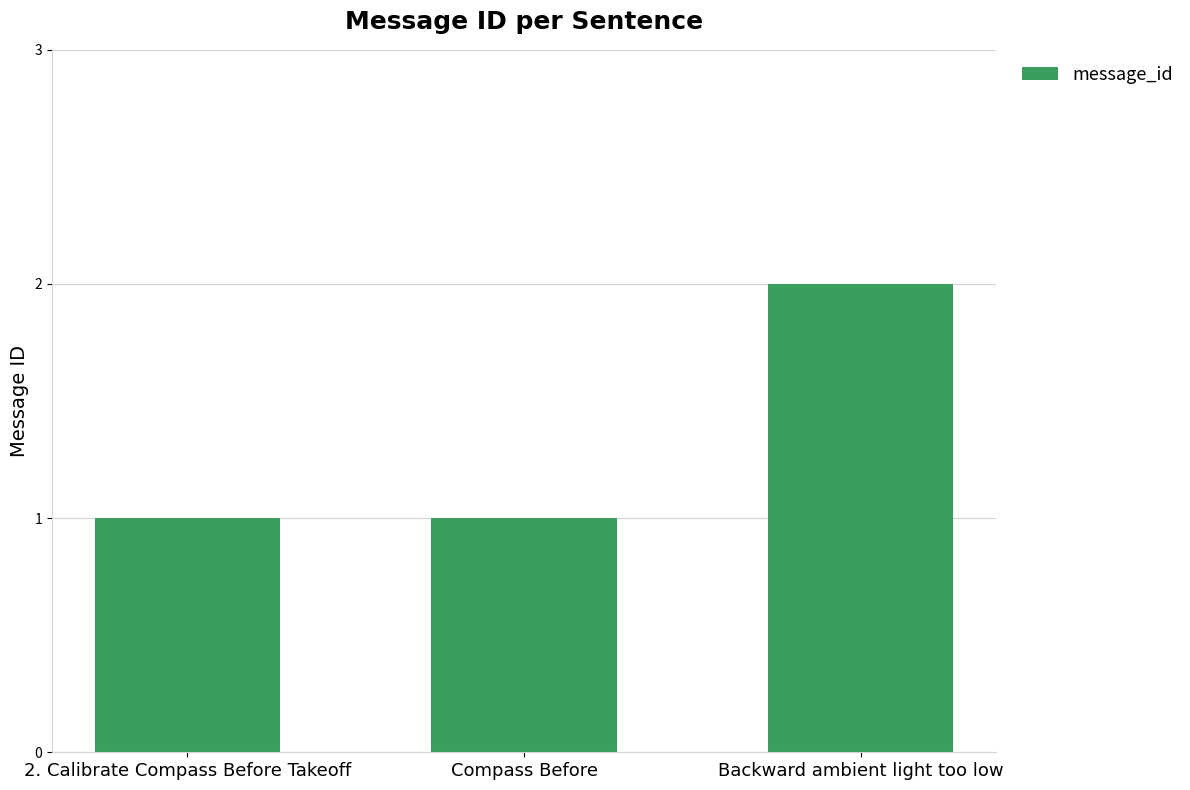

Approximately how many times larger is the value at Compass Before compared to 2. Calibrate Compass Before Takeoff?

1.0